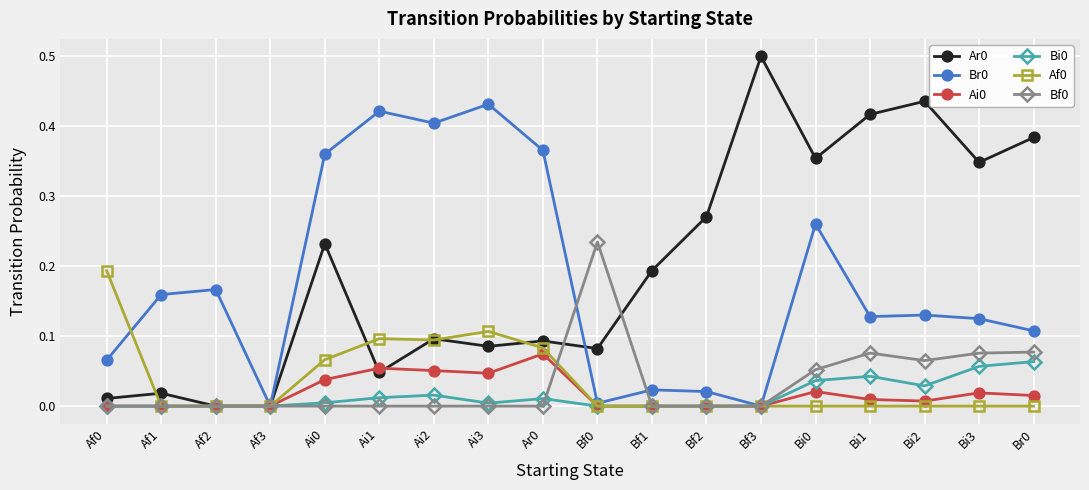

Which category has the highest value across all series?

Bf3